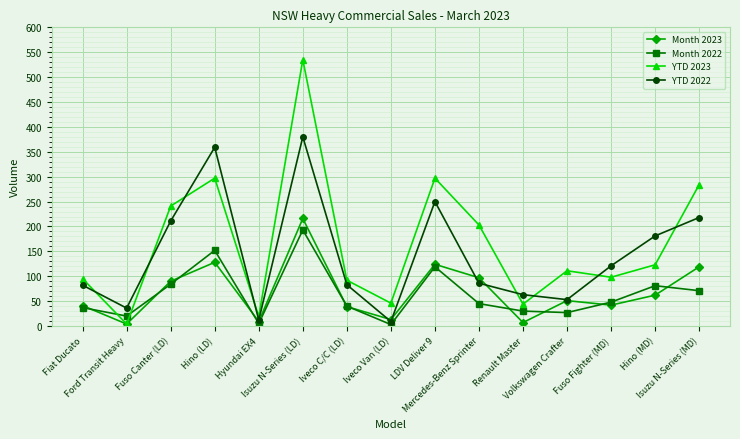

Which series has the largest range (max minus min)?

YTD 2023